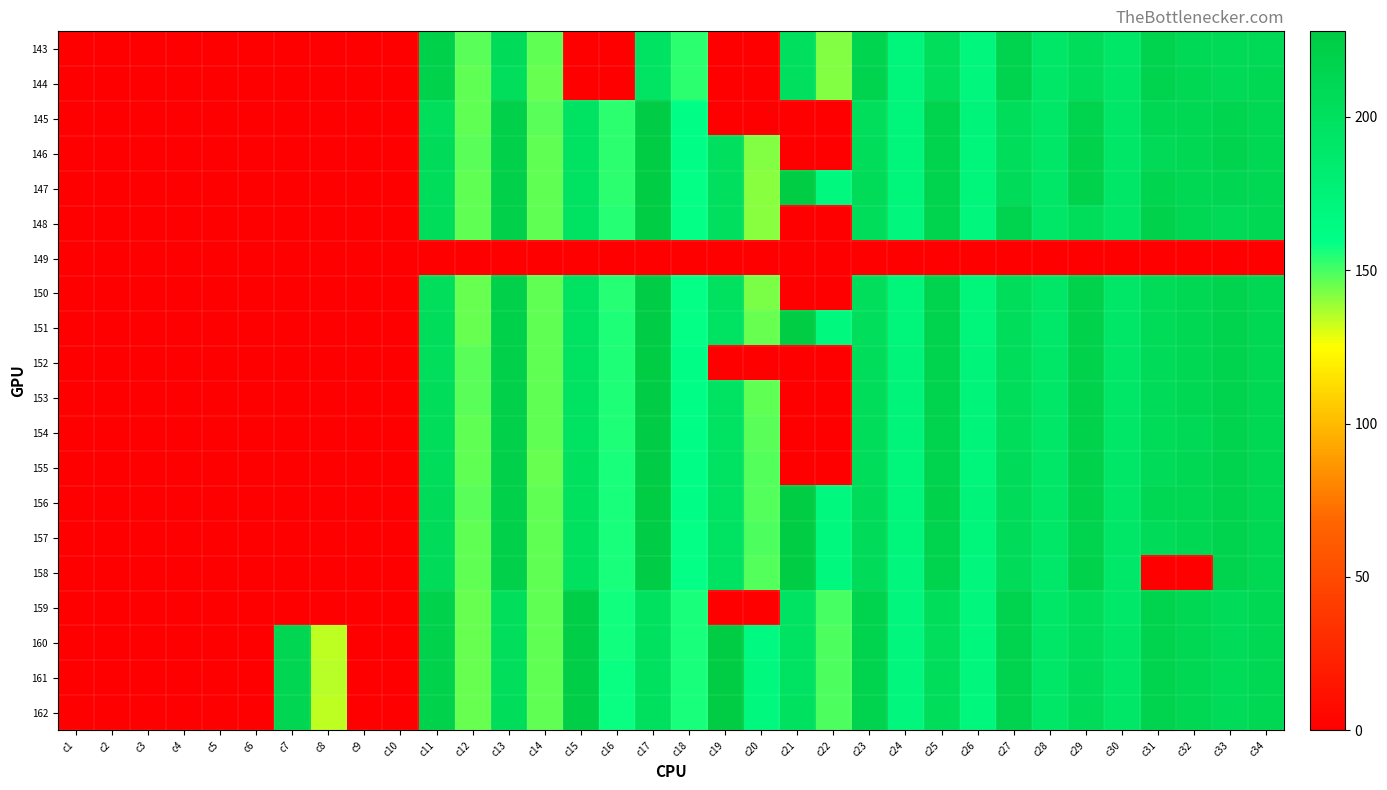

What is the difference between the highest and lowest values at c15?

225.1